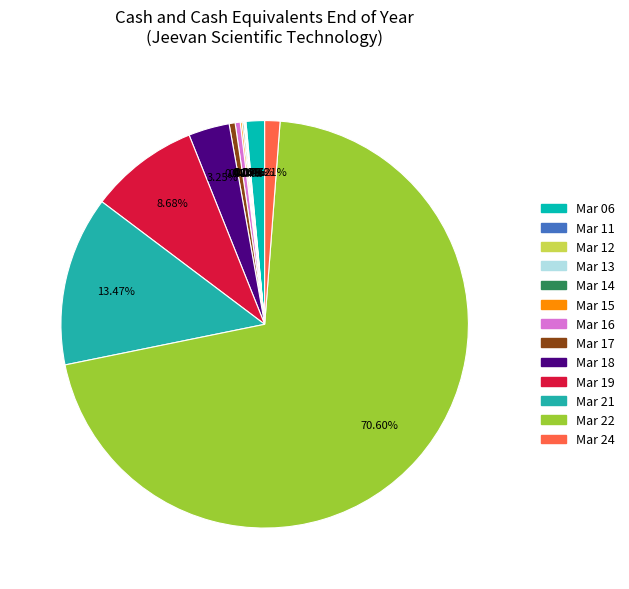

True or false: Mar 12 accounts for 0% of the total.

True